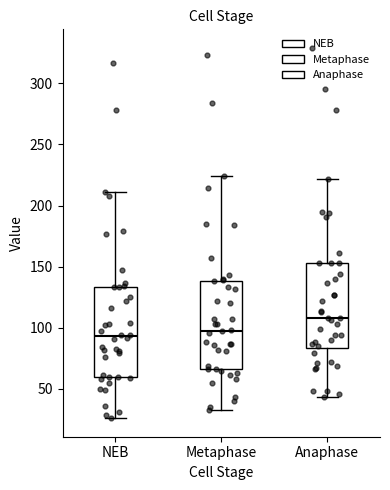

Where is the upper edge of the box for NEB on the y-axis? The values are not printed on the chart, so give them approximately, as read against the axis.

135